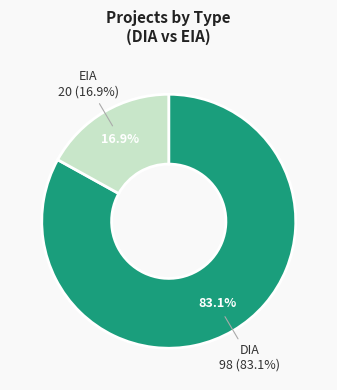

Is there any slice that represents more than half of the pie?

Yes